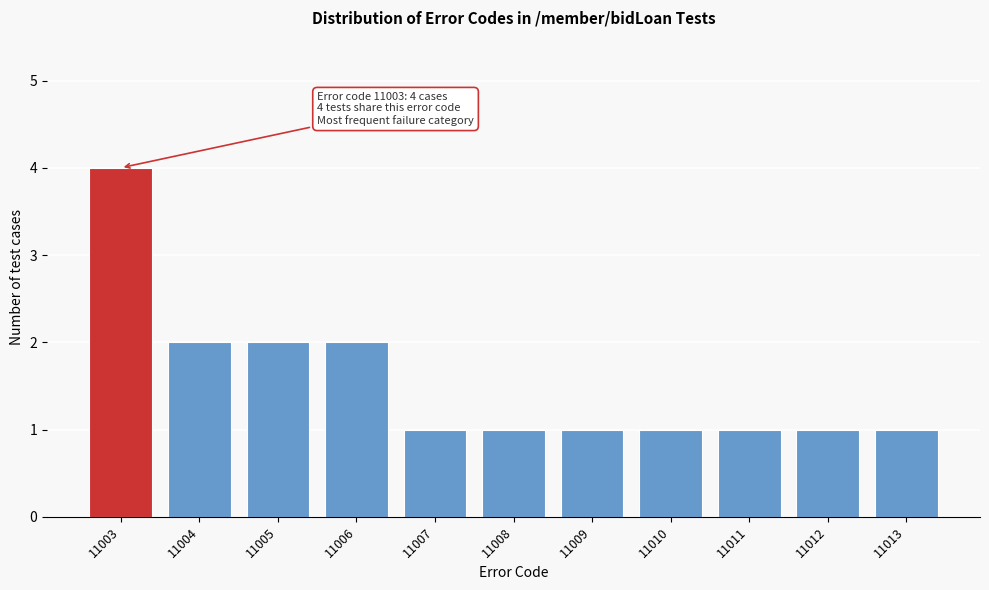

Reading left to right, extract all data points from this chart.

11003=4	11004=2	11005=2	11006=2	11007=1	11008=1	11009=1	11010=1	11011=1	11012=1	11013=1